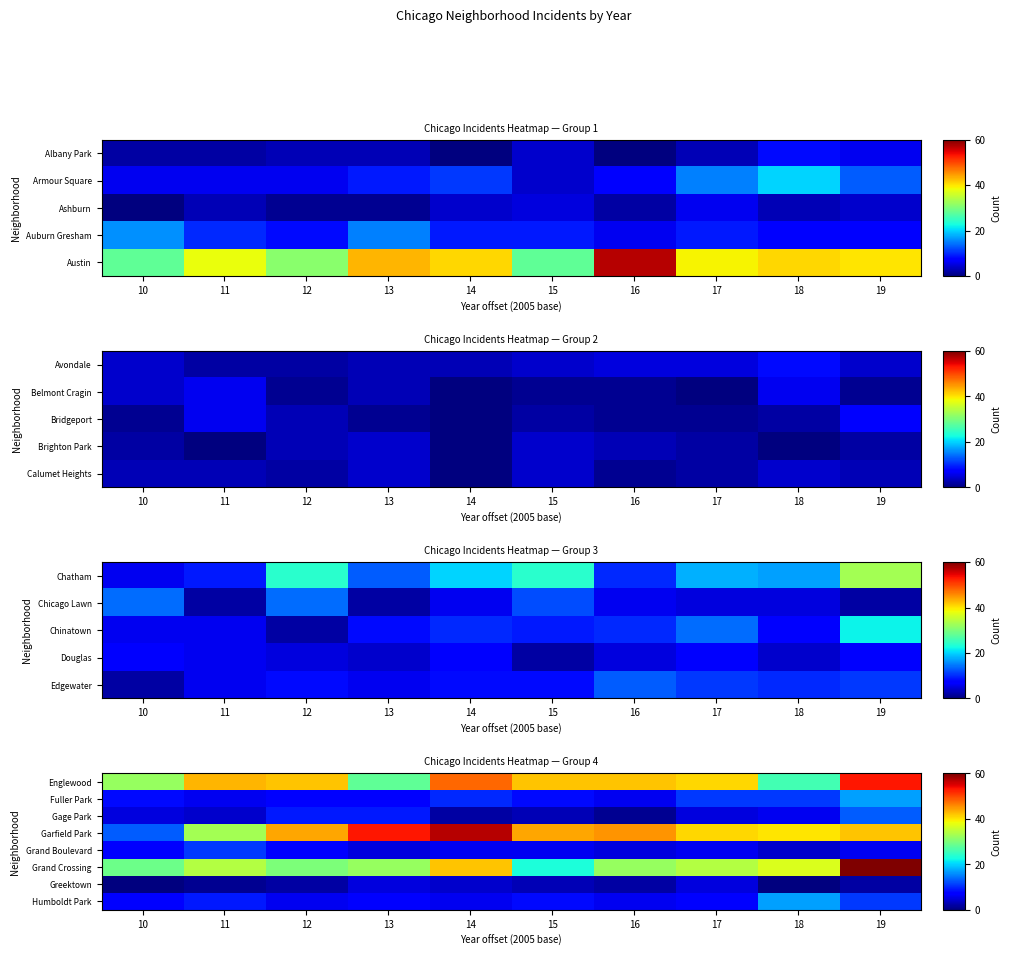

What is the greatest value displayed?

60